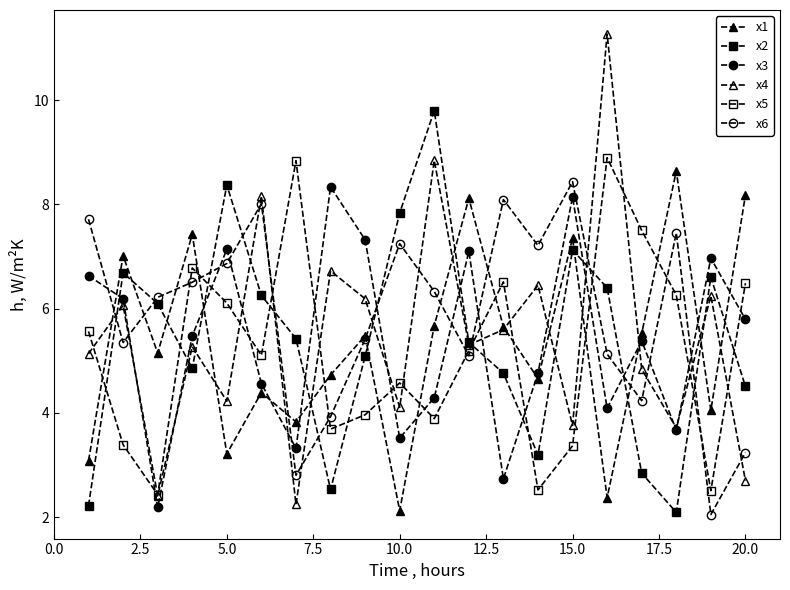

What is the average value of the x3 series?

5.4